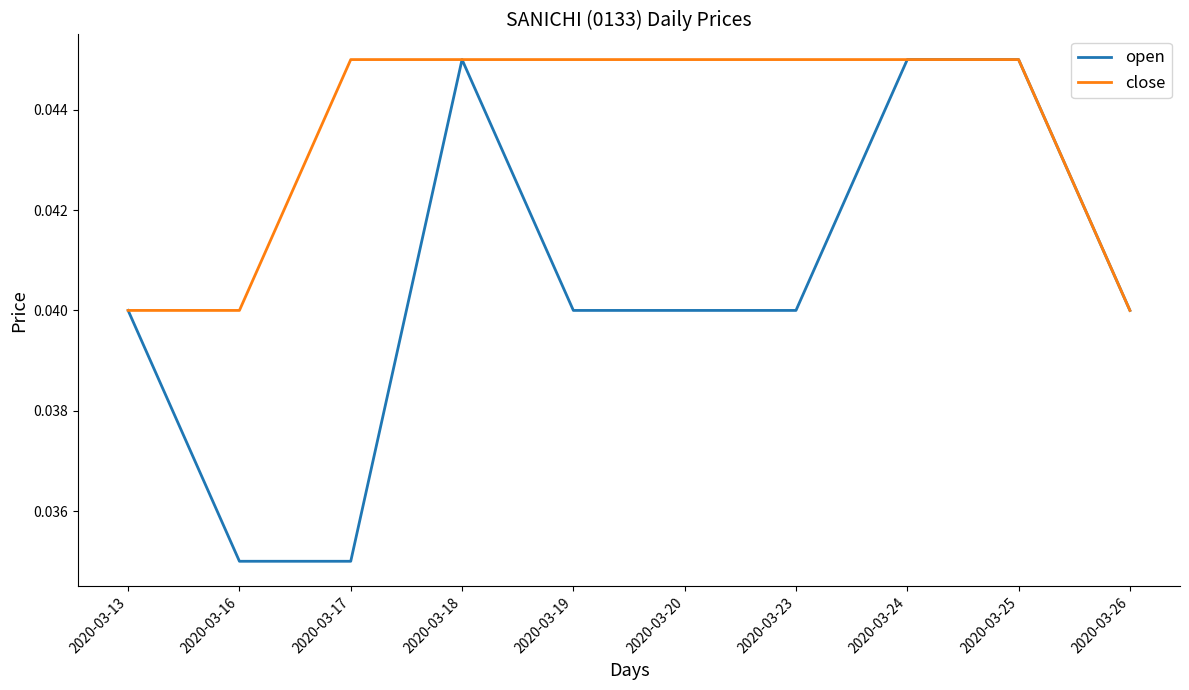

Which series has the largest total across all categories?

close